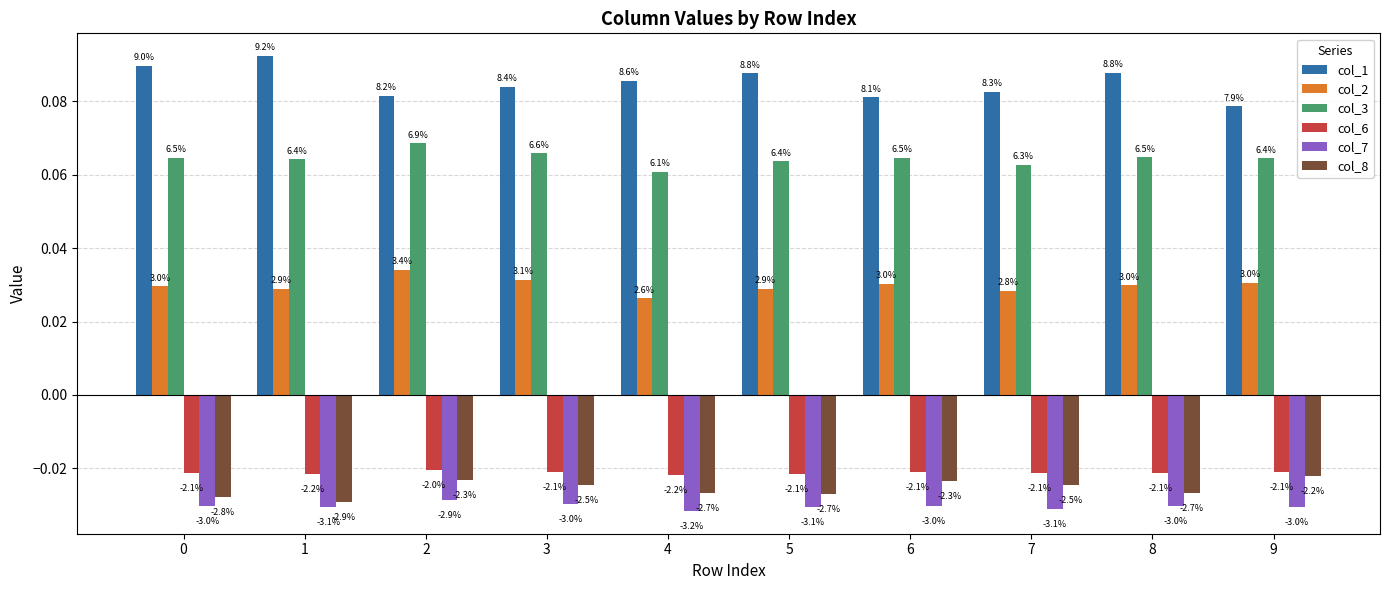

What are all the series names shown in the legend?

col_1, col_2, col_3, col_6, col_7, col_8